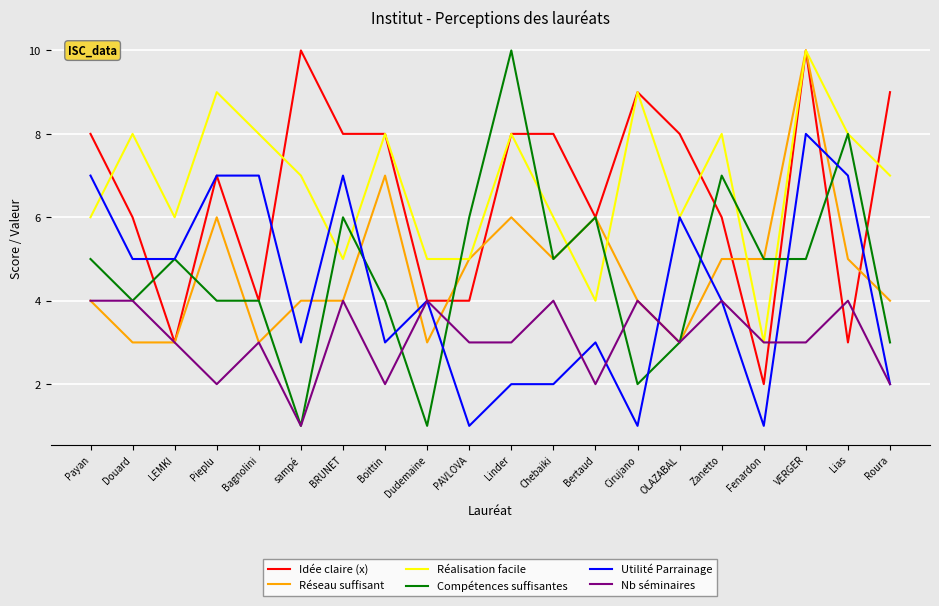

Is it true that Nb séminaires equals 2 at Roura?

True